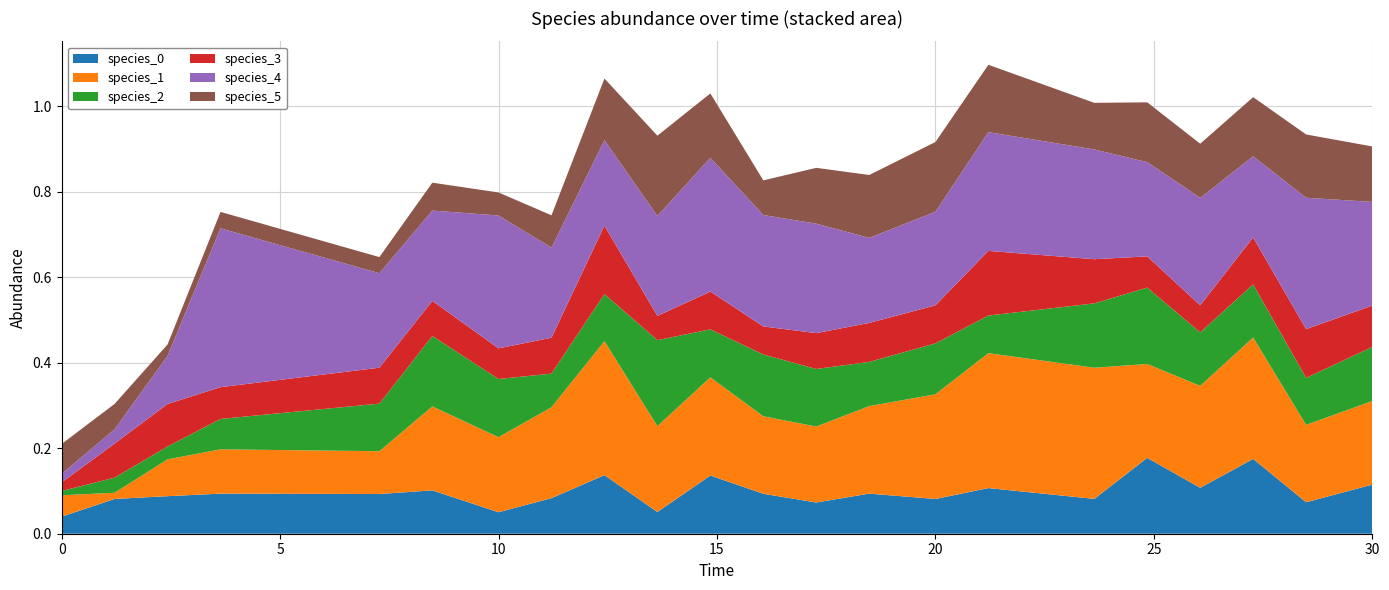

Reading right to left, transcribe all the data shown in this chart.

species_0: 30.0=0.1	28.484848484848484=0.1	27.272727272727277=0.2	26.060606060606062=0.1	24.848484848484848=0.2	23.63636363636364=0.1	21.21212121212121=0.1	20.0=0.1	18.484848484848484=0.1	17.272727272727273=0.1	16.060606060606062=0.1	14.84848484848485=0.1	13.636363636363637=0.1	12.424242424242424=0.1	11.212121212121213=0.1	10.0=0.1	8.484848484848484=0.1	7.272727272727273=0.1	3.6363636363636367=0.1	2.4242424242424243=0.1	1.2121212121212122=0.1	0.0=0.0
species_1: 30.0=0.2	28.484848484848484=0.2	27.272727272727277=0.3	26.060606060606062=0.2	24.848484848484848=0.2	23.63636363636364=0.3	21.21212121212121=0.3	20.0=0.2	18.484848484848484=0.2	17.272727272727273=0.2	16.060606060606062=0.2	14.84848484848485=0.2	13.636363636363637=0.2	12.424242424242424=0.3	11.212121212121213=0.2	10.0=0.2	8.484848484848484=0.2	7.272727272727273=0.1	3.6363636363636367=0.1	2.4242424242424243=0.1	1.2121212121212122=0.0	0.0=0.1
species_2: 30.0=0.1	28.484848484848484=0.1	27.272727272727277=0.1	26.060606060606062=0.1	24.848484848484848=0.2	23.63636363636364=0.2	21.21212121212121=0.1	20.0=0.1	18.484848484848484=0.1	17.272727272727273=0.1	16.060606060606062=0.1	14.84848484848485=0.1	13.636363636363637=0.2	12.424242424242424=0.1	11.212121212121213=0.1	10.0=0.1	8.484848484848484=0.2	7.272727272727273=0.1	3.6363636363636367=0.1	2.4242424242424243=0.0	1.2121212121212122=0.0	0.0=0.0
species_3: 30.0=0.1	28.484848484848484=0.1	27.272727272727277=0.1	26.060606060606062=0.1	24.848484848484848=0.1	23.63636363636364=0.1	21.21212121212121=0.2	20.0=0.1	18.484848484848484=0.1	17.272727272727273=0.1	16.060606060606062=0.1	14.84848484848485=0.1	13.636363636363637=0.1	12.424242424242424=0.2	11.212121212121213=0.1	10.0=0.1	8.484848484848484=0.1	7.272727272727273=0.1	3.6363636363636367=0.1	2.4242424242424243=0.1	1.2121212121212122=0.1	0.0=0.0
species_4: 30.0=0.2	28.484848484848484=0.3	27.272727272727277=0.2	26.060606060606062=0.3	24.848484848484848=0.2	23.63636363636364=0.3	21.21212121212121=0.3	20.0=0.2	18.484848484848484=0.2	17.272727272727273=0.3	16.060606060606062=0.3	14.84848484848485=0.3	13.636363636363637=0.2	12.424242424242424=0.2	11.212121212121213=0.2	10.0=0.3	8.484848484848484=0.2	7.272727272727273=0.2	3.6363636363636367=0.4	2.4242424242424243=0.1	1.2121212121212122=0.0	0.0=0.0
species_5: 30.0=0.1	28.484848484848484=0.1	27.272727272727277=0.1	26.060606060606062=0.1	24.848484848484848=0.1	23.63636363636364=0.1	21.21212121212121=0.2	20.0=0.2	18.484848484848484=0.1	17.272727272727273=0.1	16.060606060606062=0.1	14.84848484848485=0.2	13.636363636363637=0.2	12.424242424242424=0.1	11.212121212121213=0.1	10.0=0.1	8.484848484848484=0.1	7.272727272727273=0.0	3.6363636363636367=0.0	2.4242424242424243=0.0	1.2121212121212122=0.1	0.0=0.1